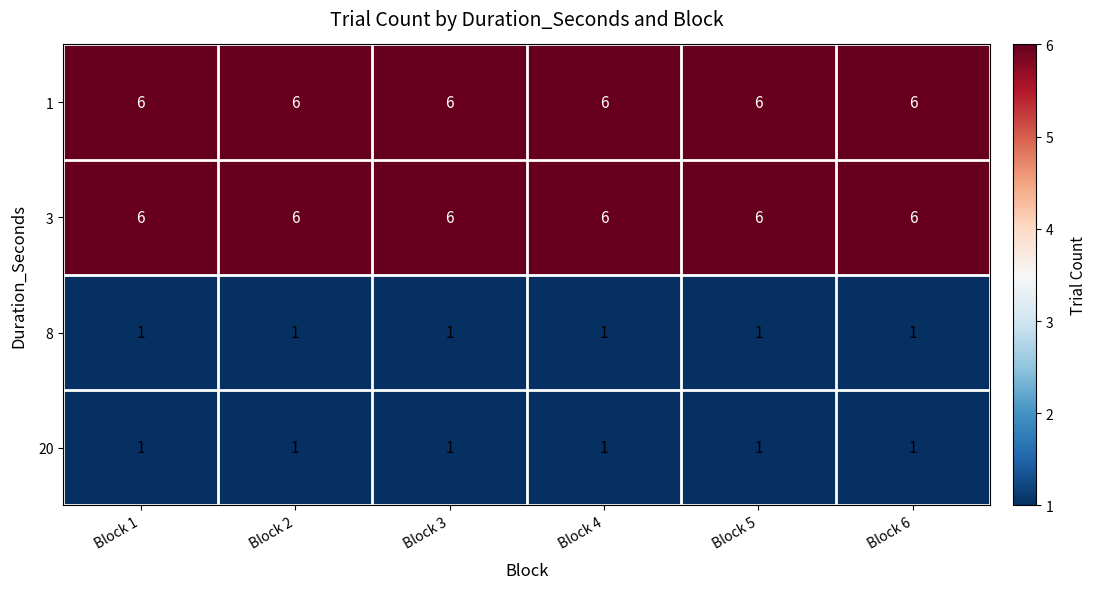

At how many categories does at least one series exceed 4?

6